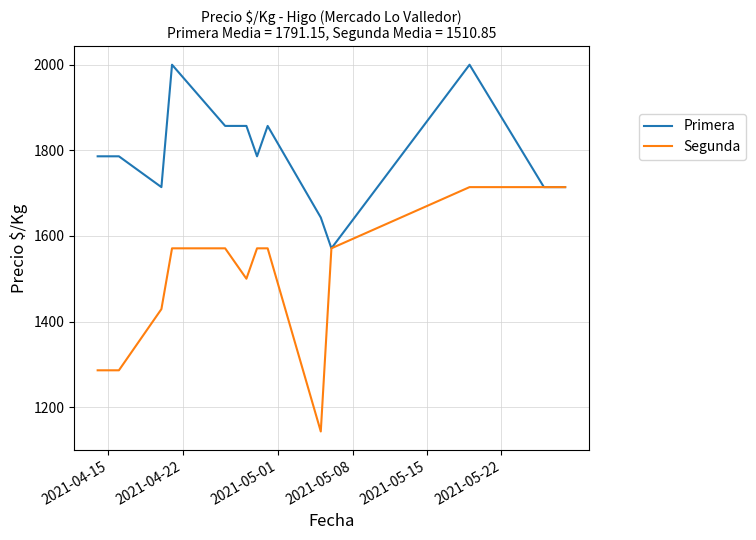

List the series in order of their overall mean, lowest first.

Segunda, Primera